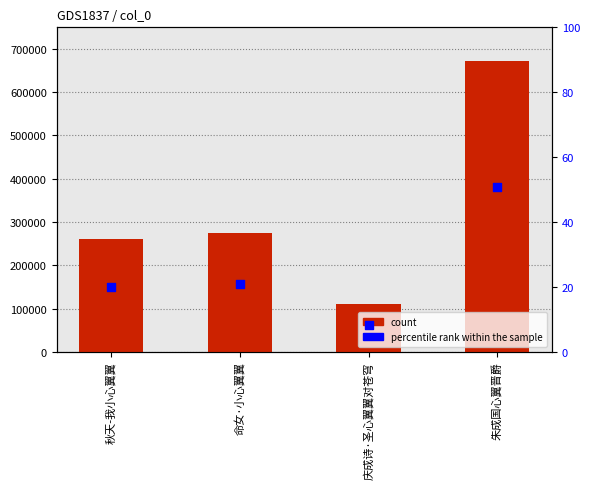

Which series has the largest total across all categories?

count